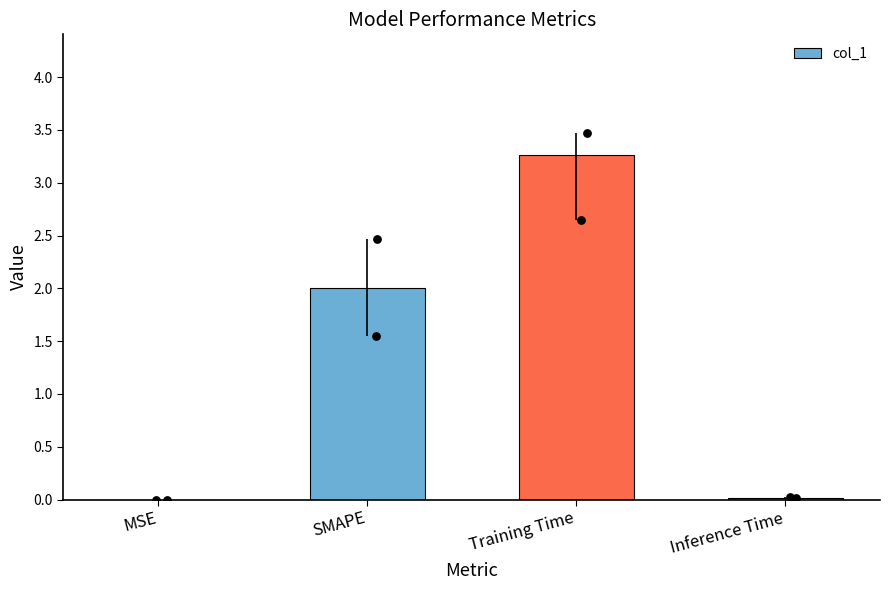

Approximately how many times larger is the value at Training Time compared to SMAPE?

1.6